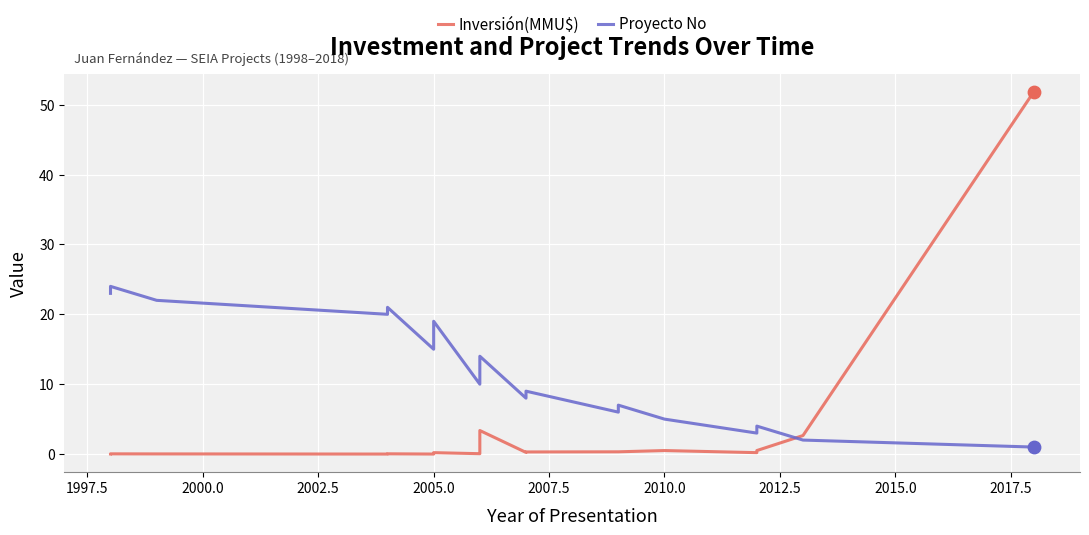

Which series contains the lowest Y value?

Inversión(MMU$)